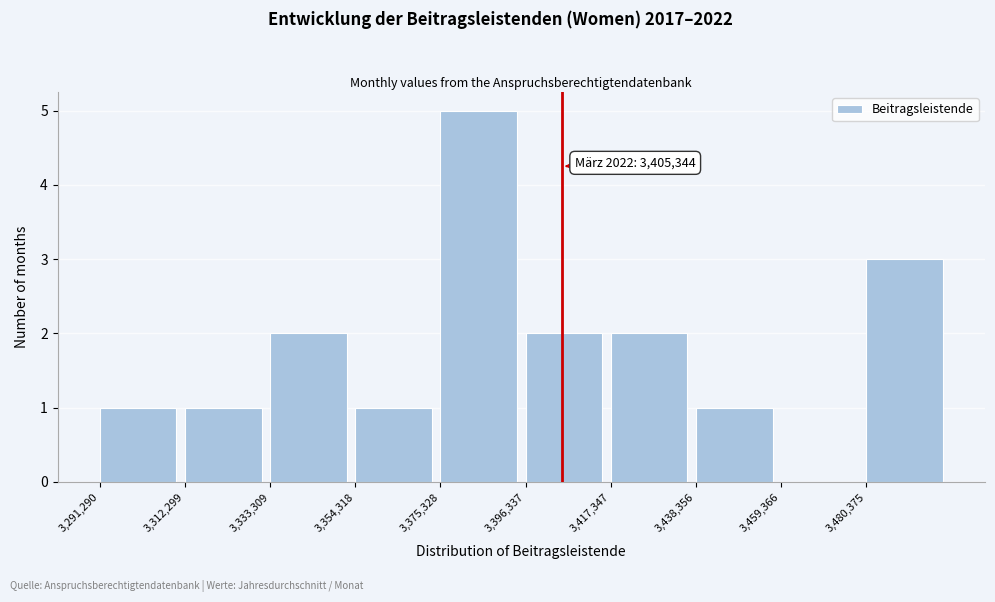

Over which range of the x-axis is the bar tallest?

3375000 to 3395000